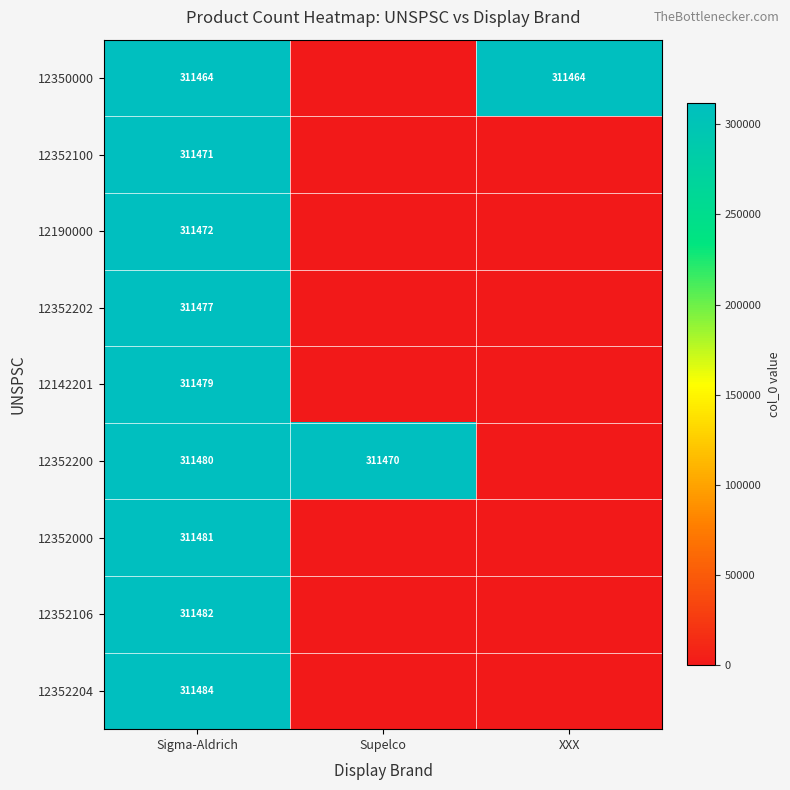

What is the total value across all series at Sigma-Aldrich?

2803290